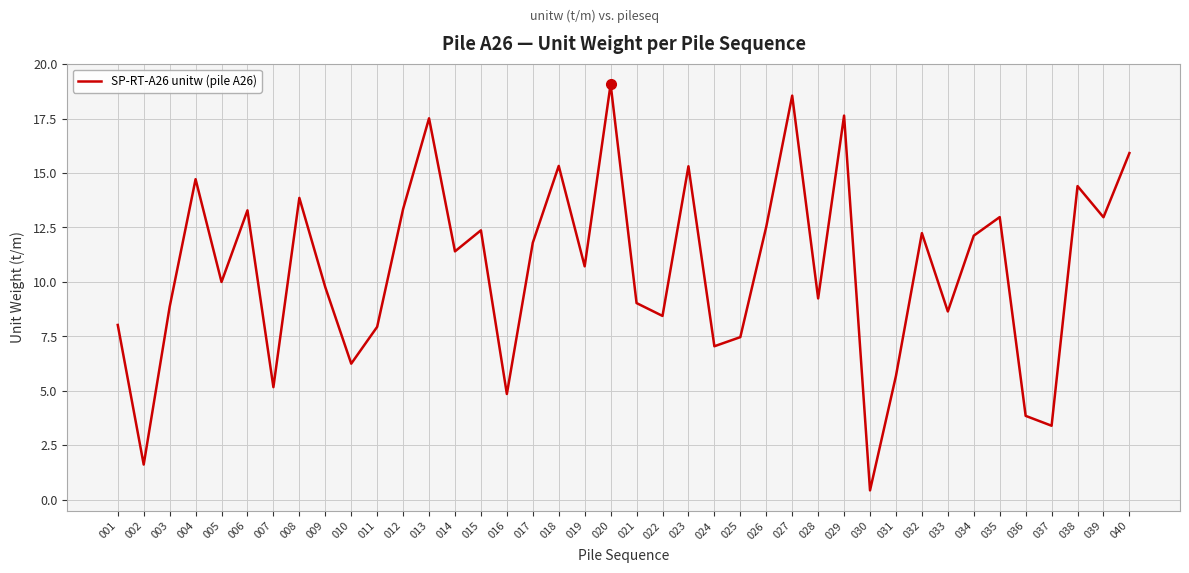

Between 008 and 004, which is larger?

004